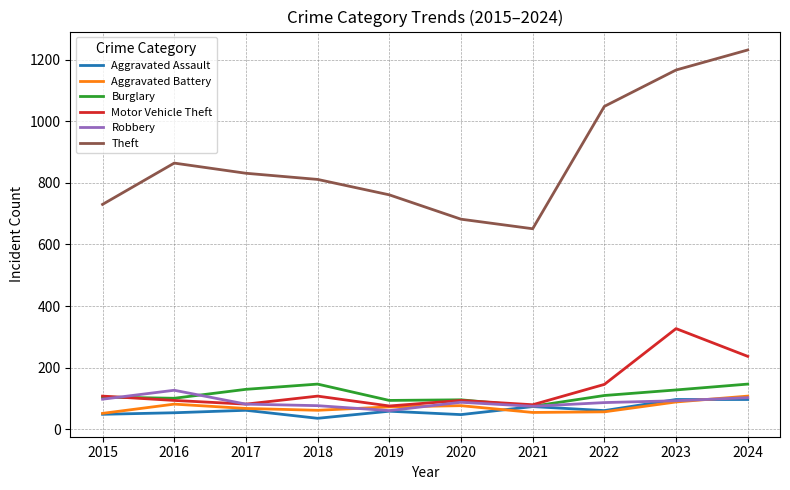

What is the sum of the Robbery values at 2021 and 2024?

178